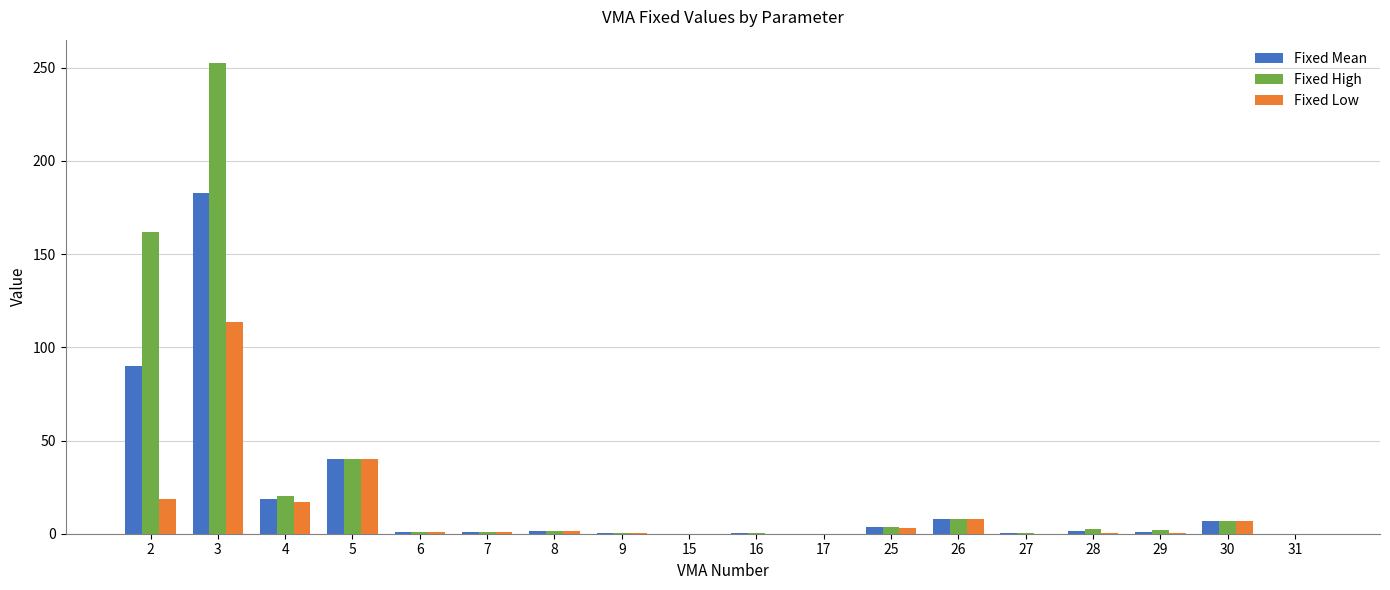

What are all the series names shown in the legend?

Fixed Mean, Fixed High, Fixed Low